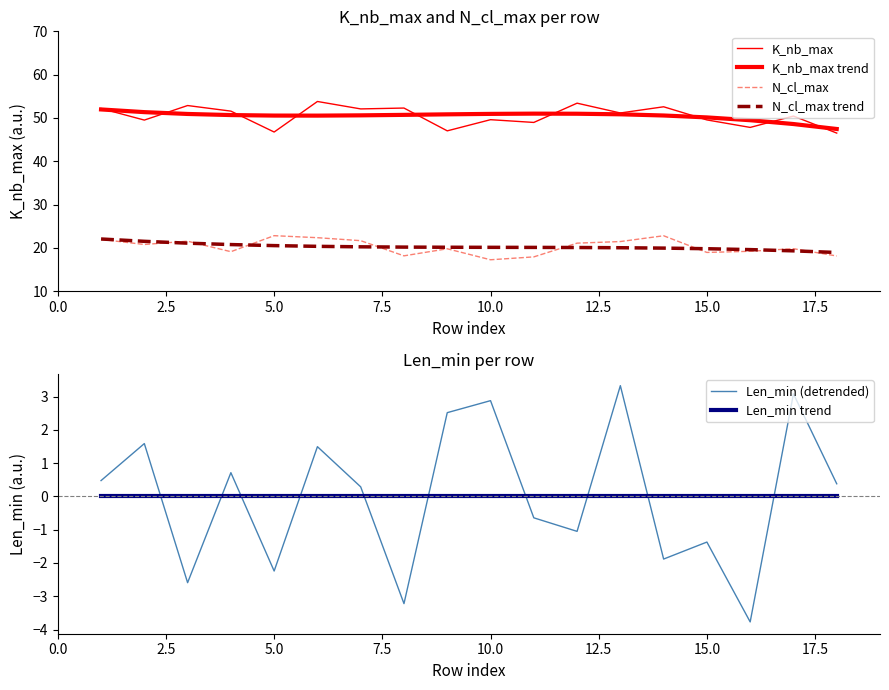

True or false: Len_min (detrended) and Len_min trend intersect in this chart.

True